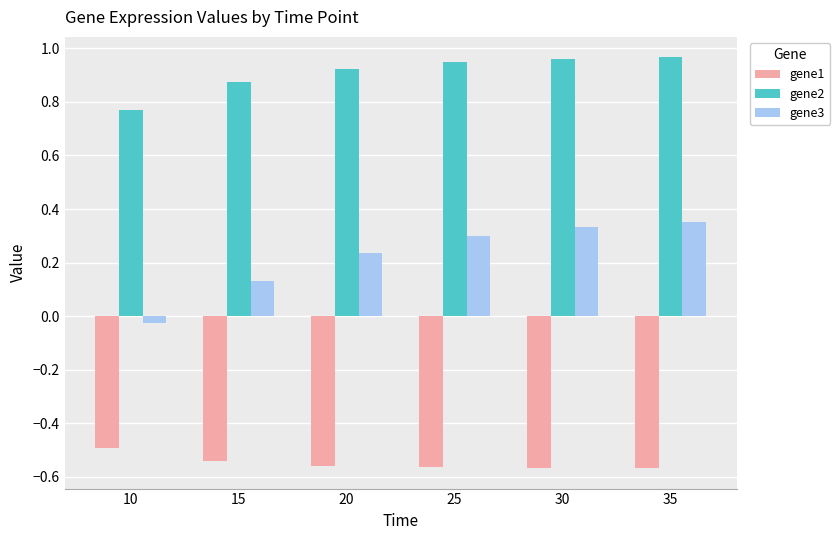

Which category has the highest value in the gene1 series?

10